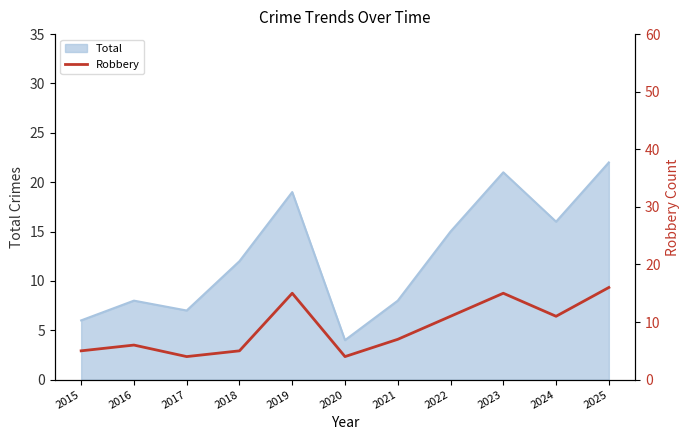

Does the chart display data point markers on the line(s)?

No